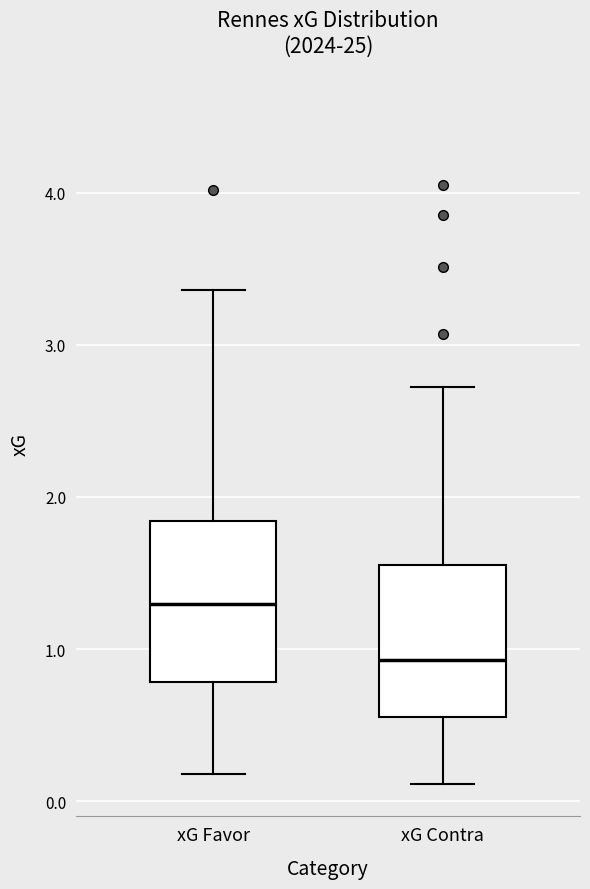

Which box's median line is the lowest?

xG Contra